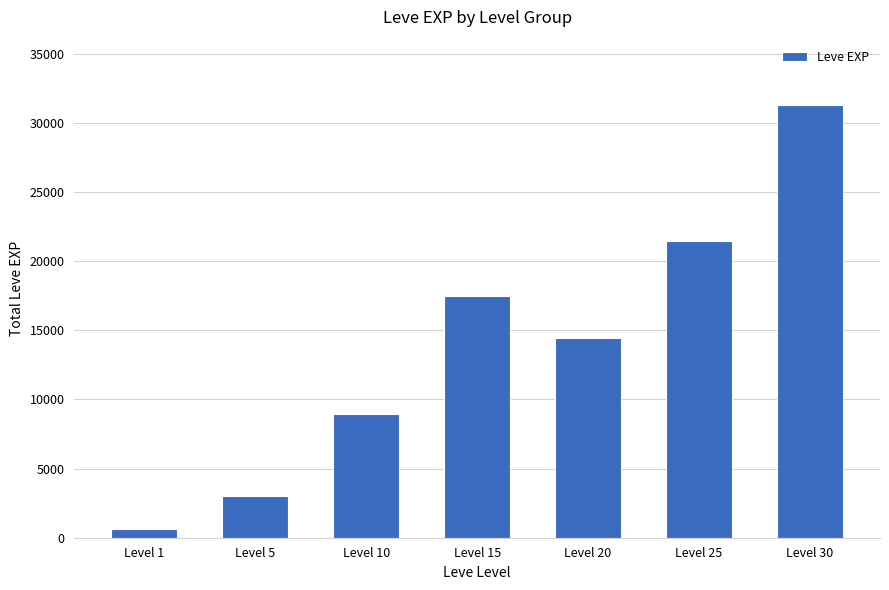

True or false: the data shows 35941 at Level 25.

False